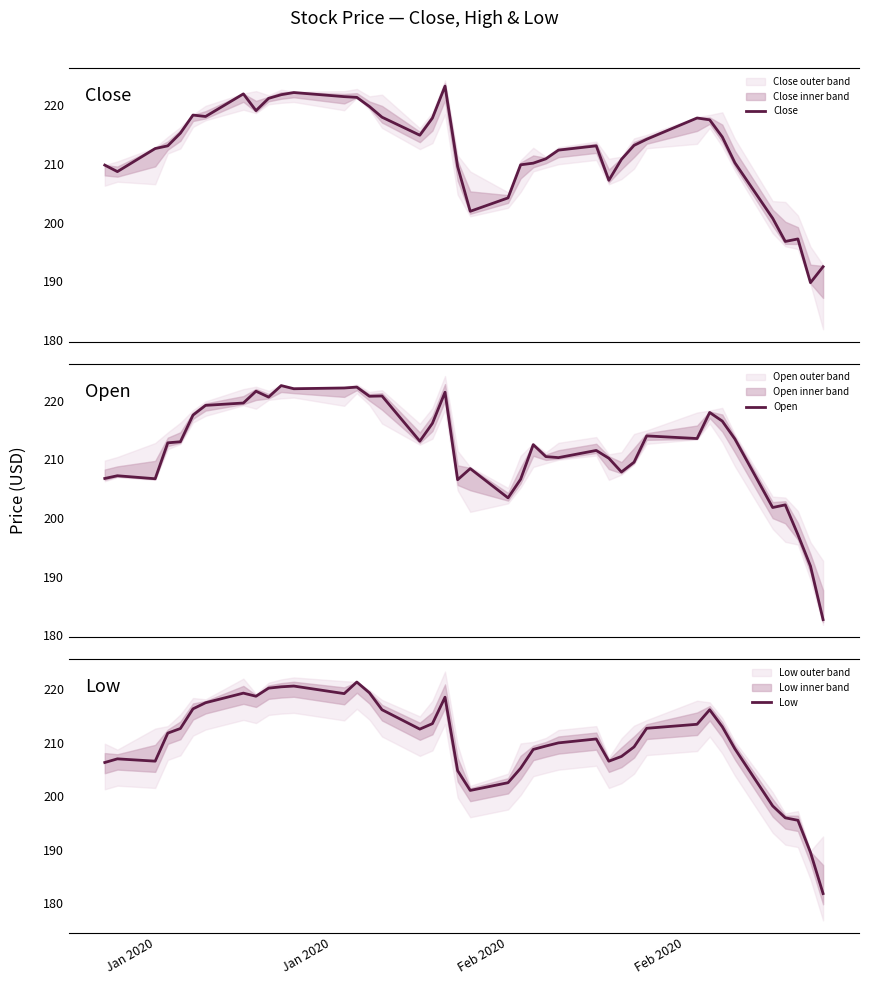

Which series has the widest spread of values?

Open